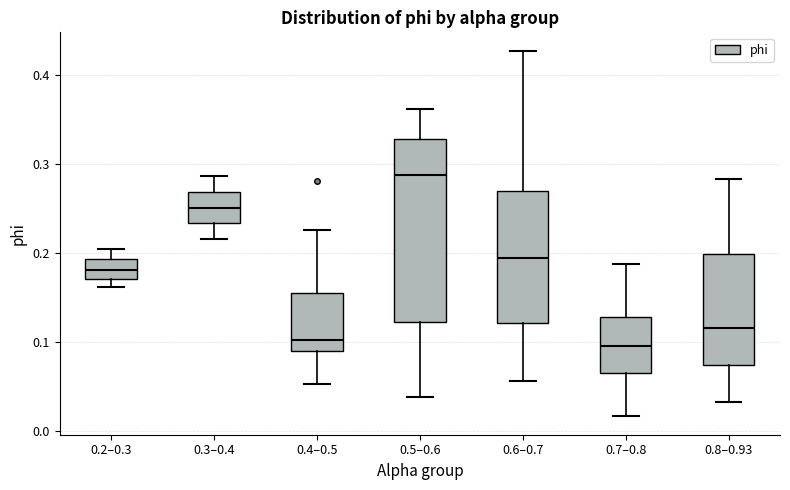

Reading left to right, read every box against the y-axis: the position of its median line, the range the box covers, and the ends of its whiskers. The values are not printed on the chart, so give them approximately, as read against the axis.

0.2–0.3: median 0.18, box 0.17 to 0.19, whiskers 0.16 to 0.20
0.3–0.4: median 0.25, box 0.23 to 0.27, whiskers 0.22 to 0.29
0.4–0.5: median 0.10, box 0.09 to 0.15, whiskers 0.05 to 0.23
0.5–0.6: median 0.29, box 0.12 to 0.33, whiskers 0.04 to 0.36
0.6–0.7: median 0.19, box 0.12 to 0.27, whiskers 0.06 to 0.43
0.7–0.8: median 0.09, box 0.06 to 0.13, whiskers 0.02 to 0.19
0.8–0.93: median 0.12, box 0.07 to 0.20, whiskers 0.03 to 0.28